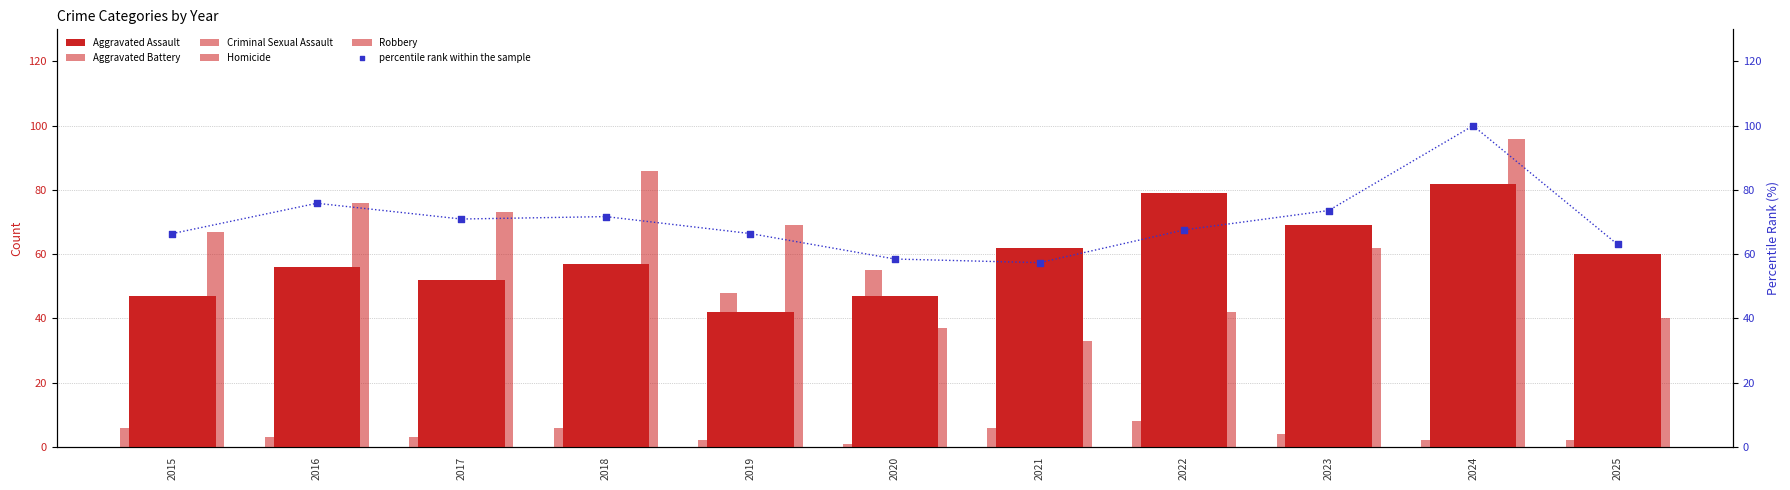

Is the value of Criminal Sexual Assault at 2025 greater than the value of Aggravated Assault at 2022?

No